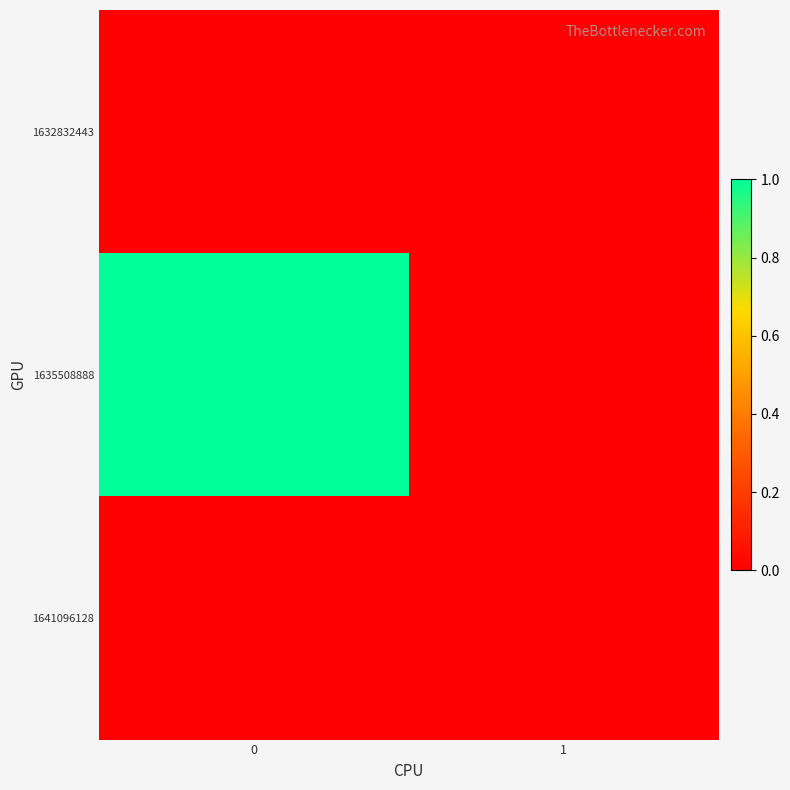

Rank the series at 1 from highest to lowest value.

1632832443, 1635508888, 1641096128